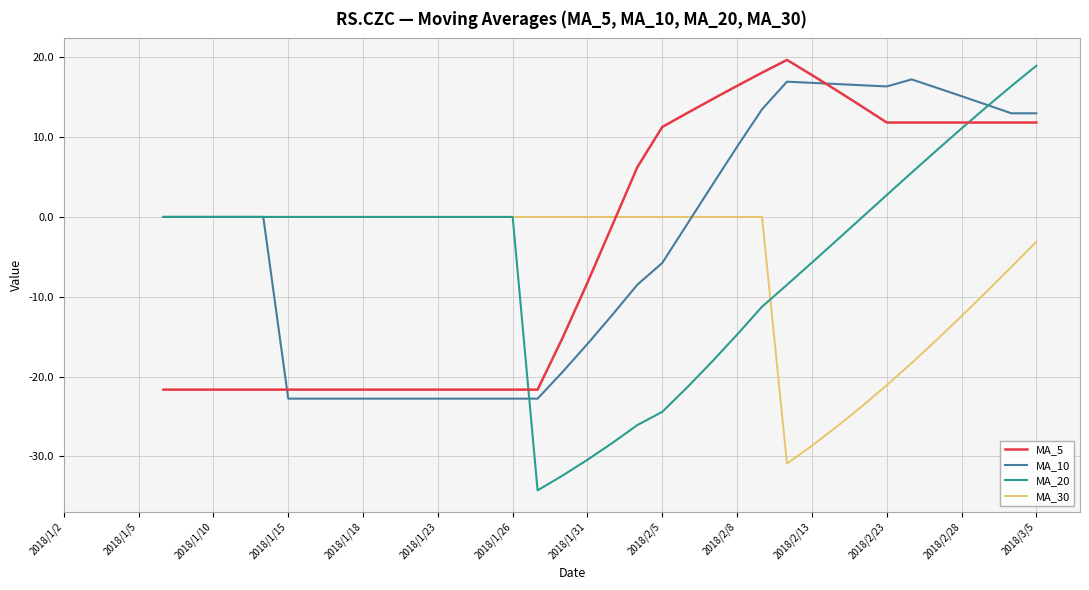

Count the MA_10 values in the range -22 to 13.

15